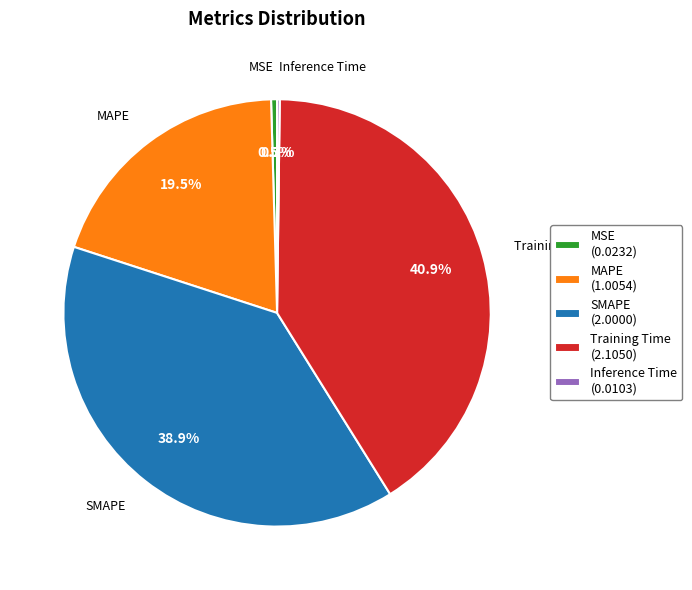

To the nearest percent, what is the combined percentage of MSE and SMAPE?

39%